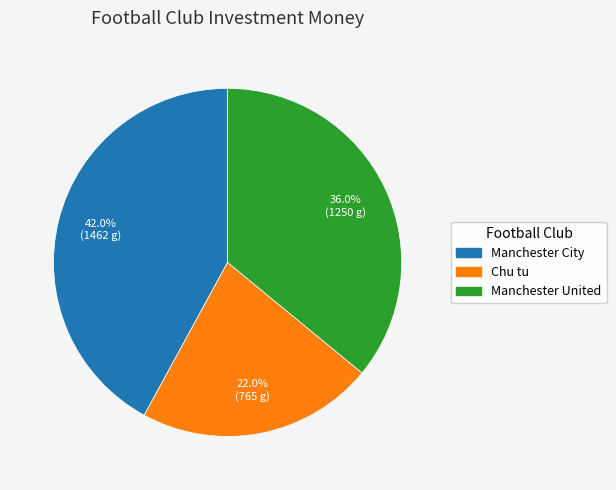

Is Manchester United the majority of the pie?

No